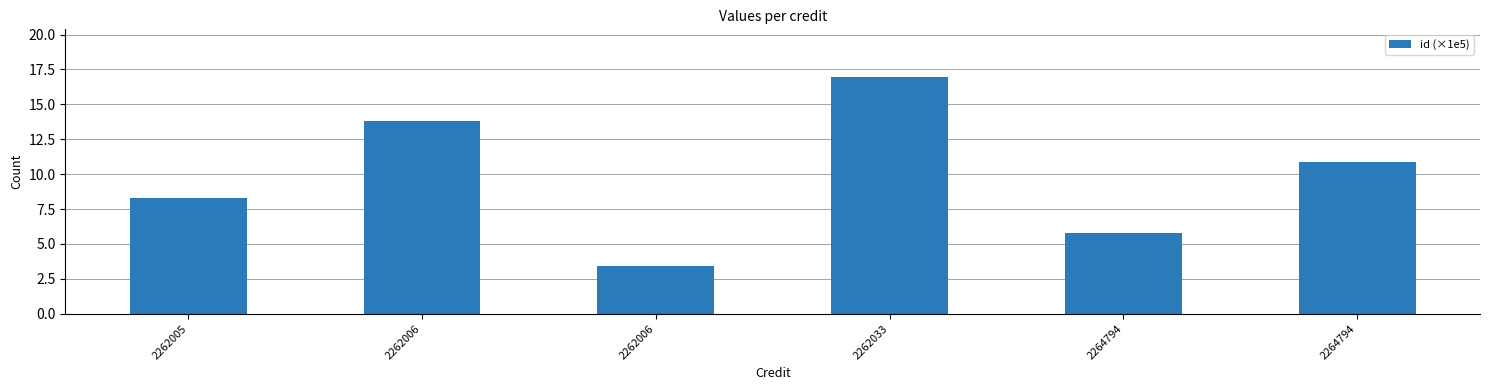

List the labels in order of value, largest first.

2262033, 2262006, 2264794, 2262005, 2264794, 2262006